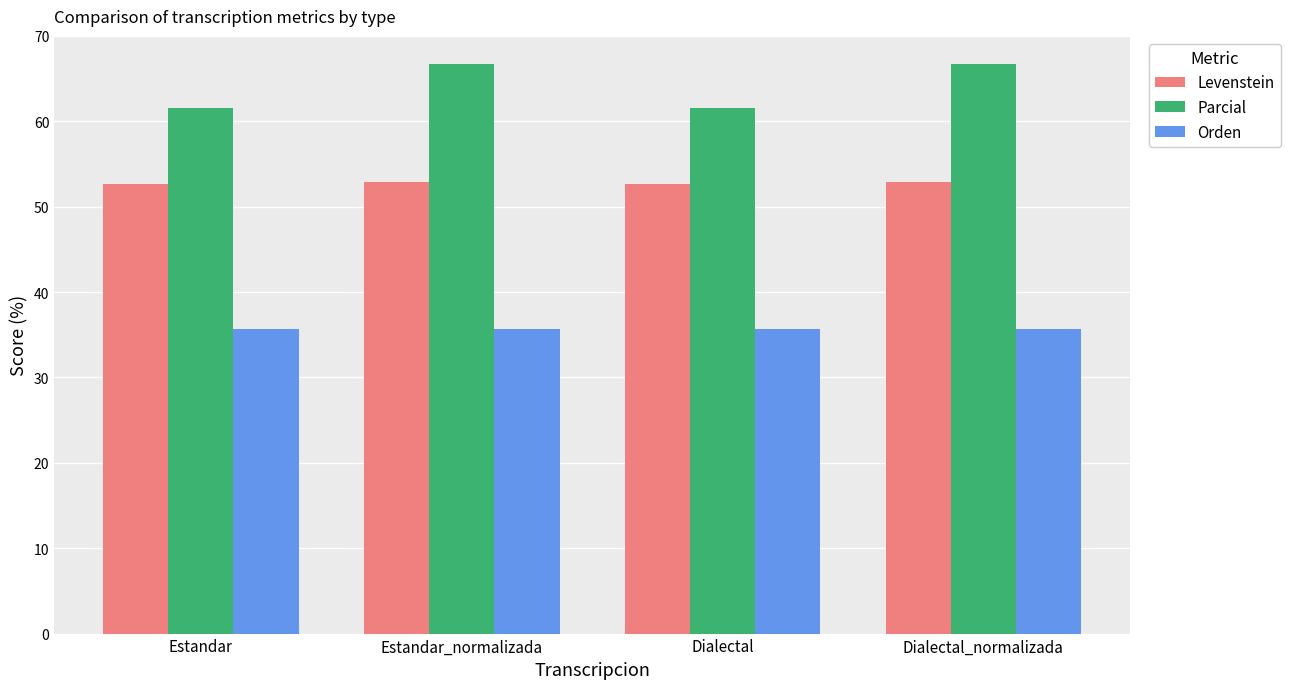

What are all the series names shown in the legend?

Levenstein, Parcial, Orden